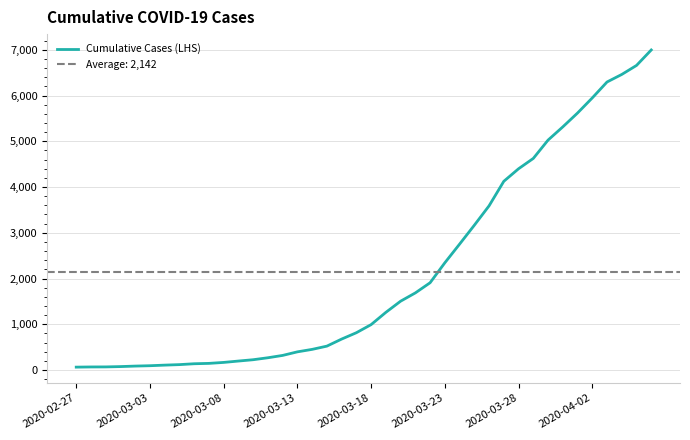

What is the maximum value for Cumulative Cases (LHS)?

6995